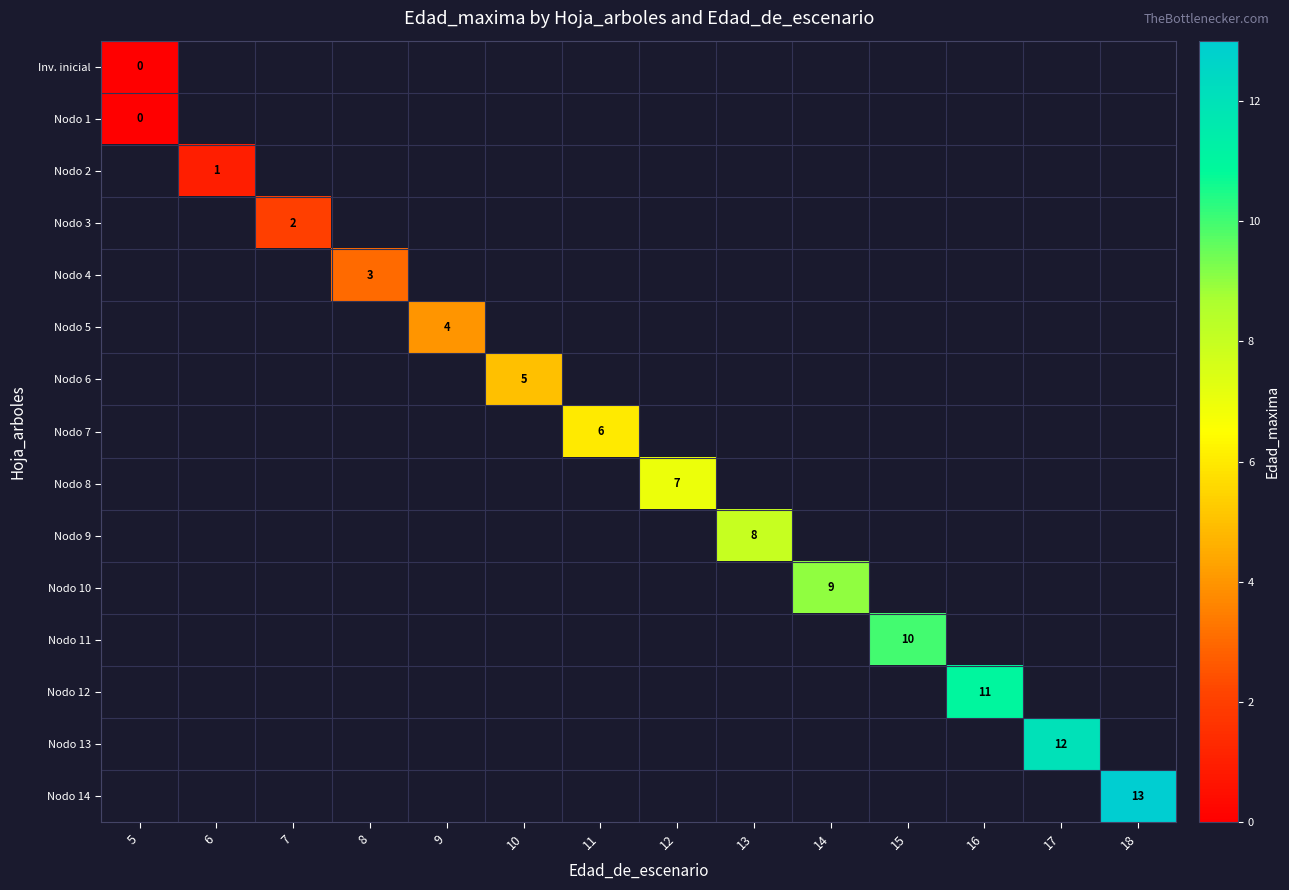

True or false: Nodo 3 has a value of 1 at 7.

False